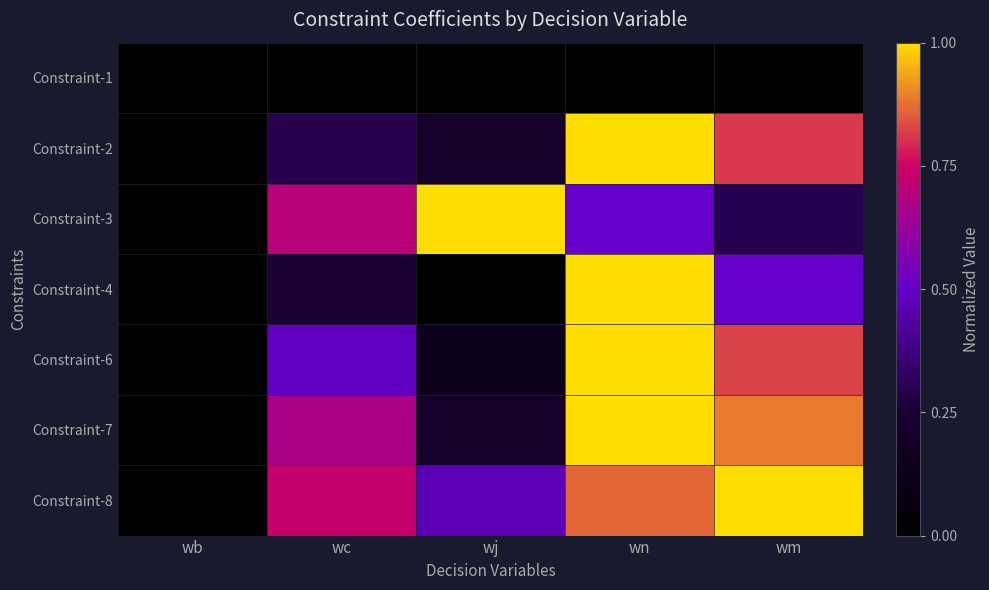

Which has a higher value, wj or wc?

wj